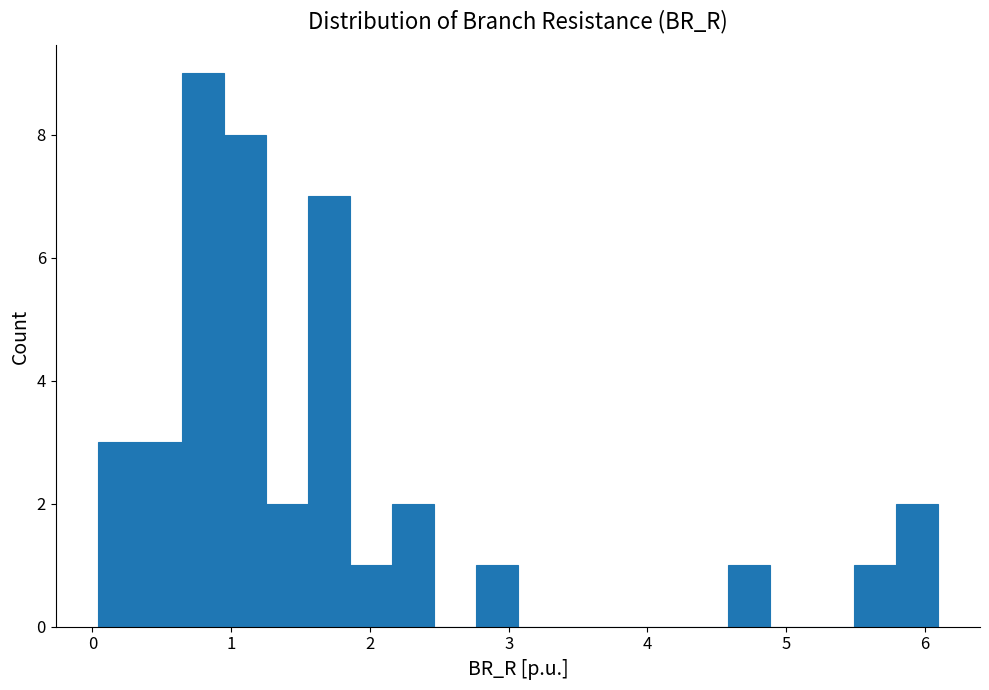

Around what value on the x-axis is the tallest bar? Give the approximate position of its centre, as read against the axis.

0.8